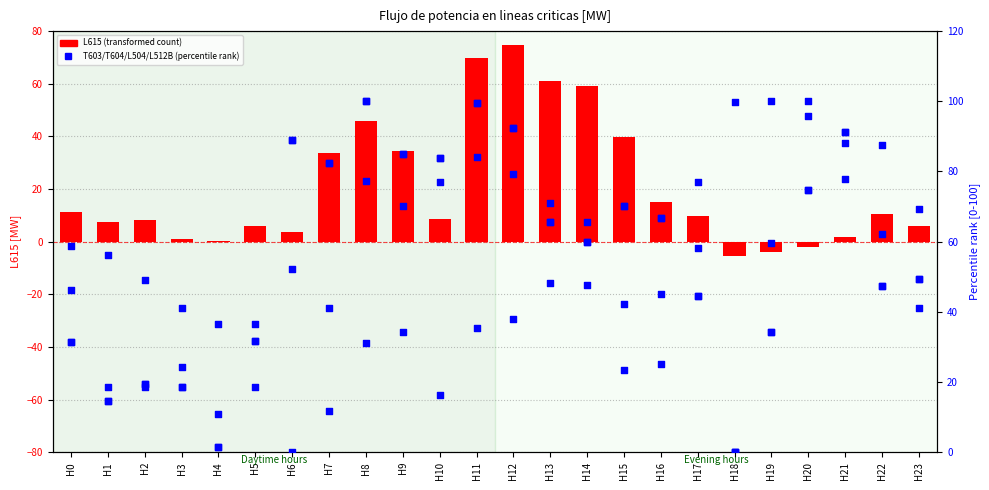

Which series reaches the minimum Y coordinate?

L615 (transformed count)